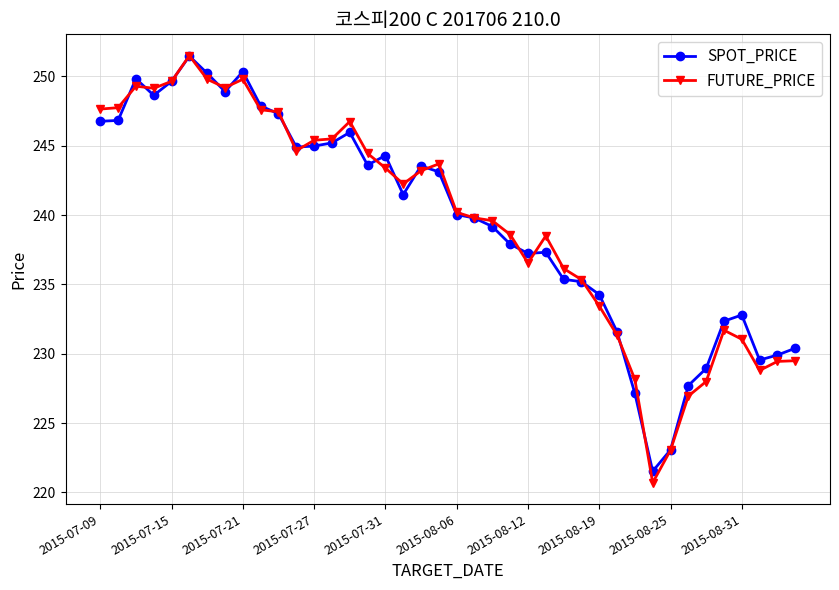

What is the value of the SPOT_PRICE point at the 25th from the left?

237.2